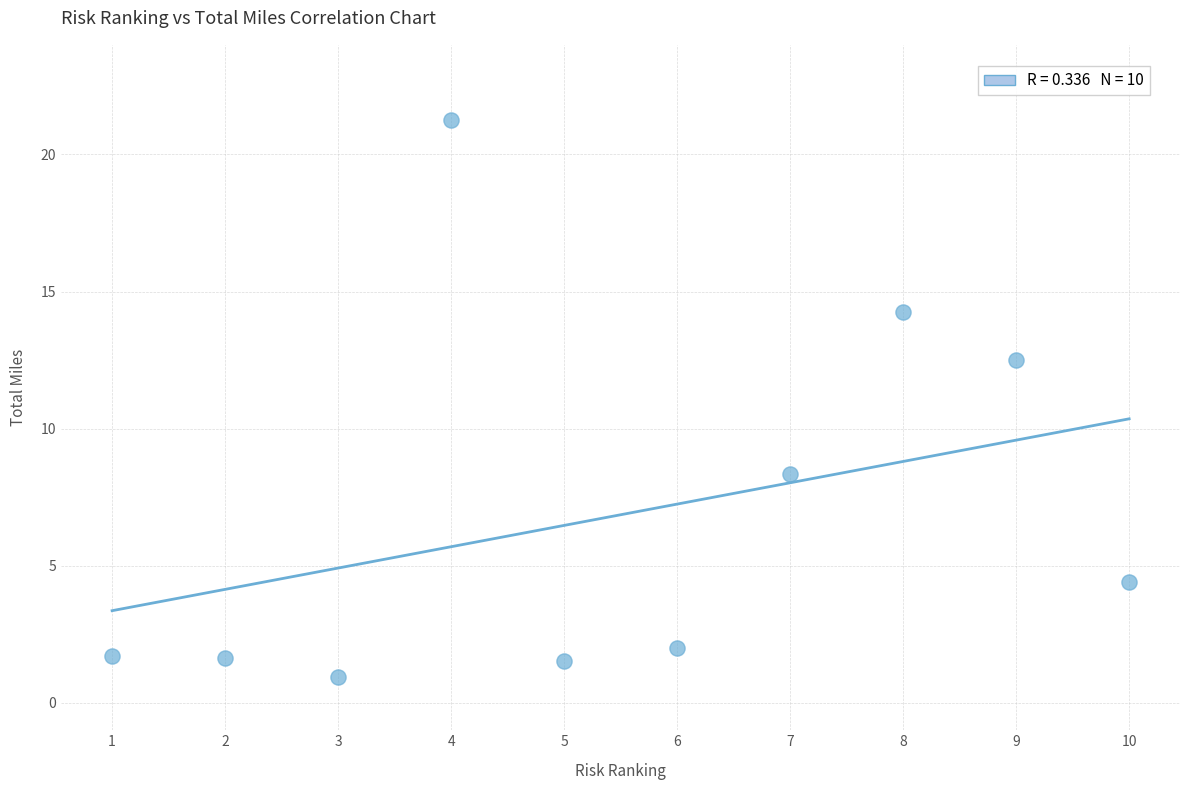

What is the range of Y values (max minus min)?

20.3